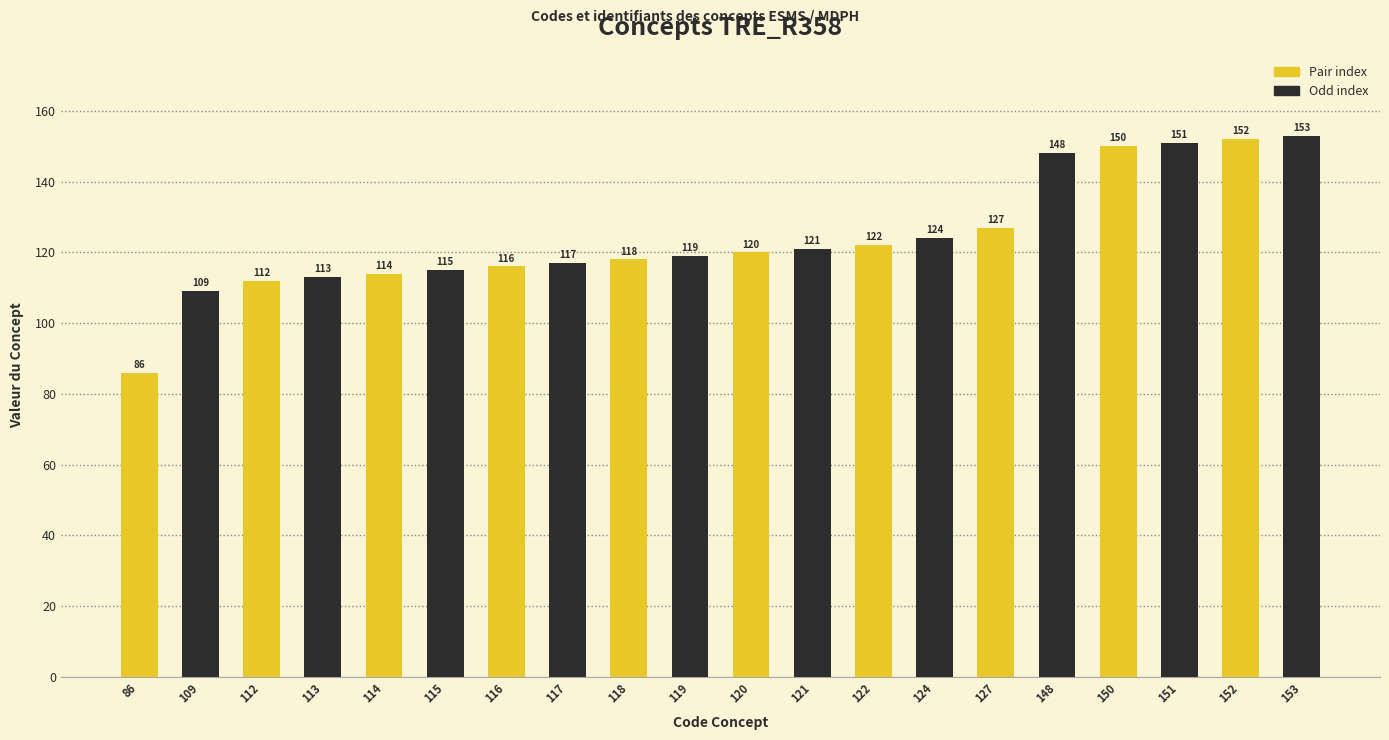

The chart shows a value of 27 at 114. True or false?

False